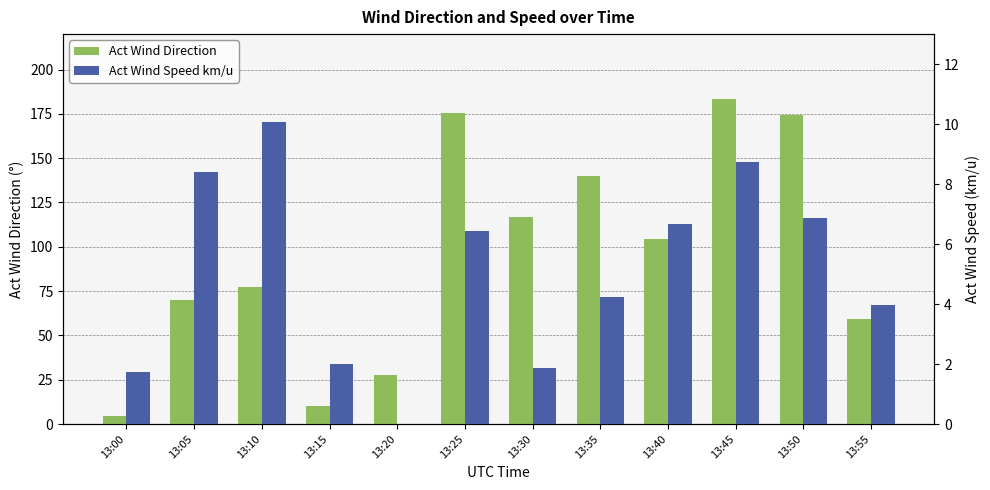

The value of Act Wind Direction at 13:40 is 182.1. True or false?

False